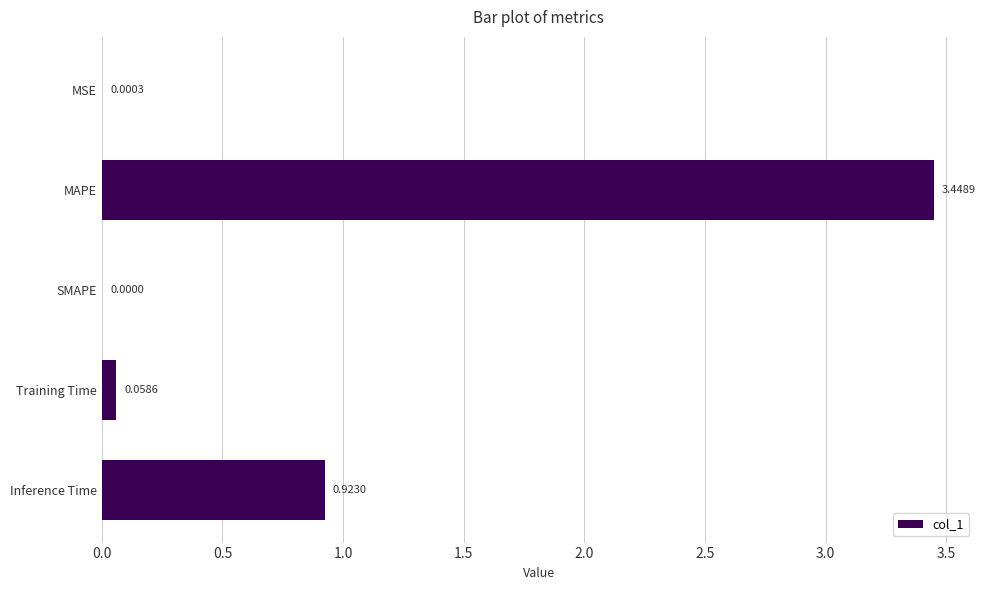

Which has a higher value, Inference Time or SMAPE?

Inference Time